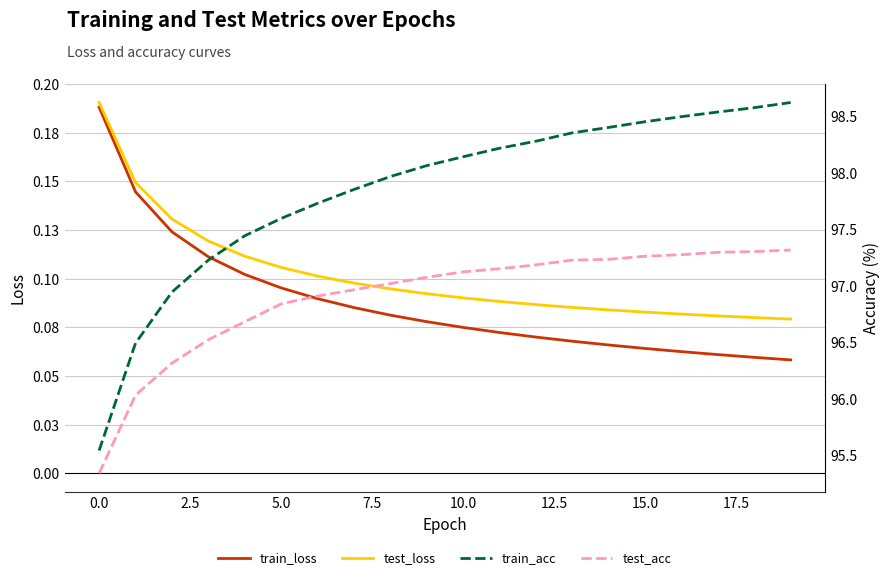

What is the average value of the test_loss series?

0.1